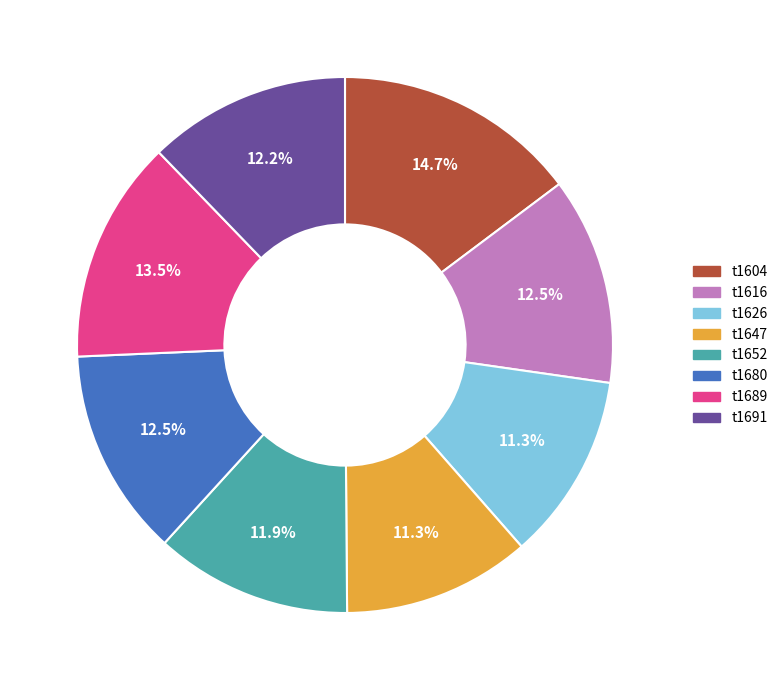

What percentage is the t1647 slice, to the nearest percent?

11%